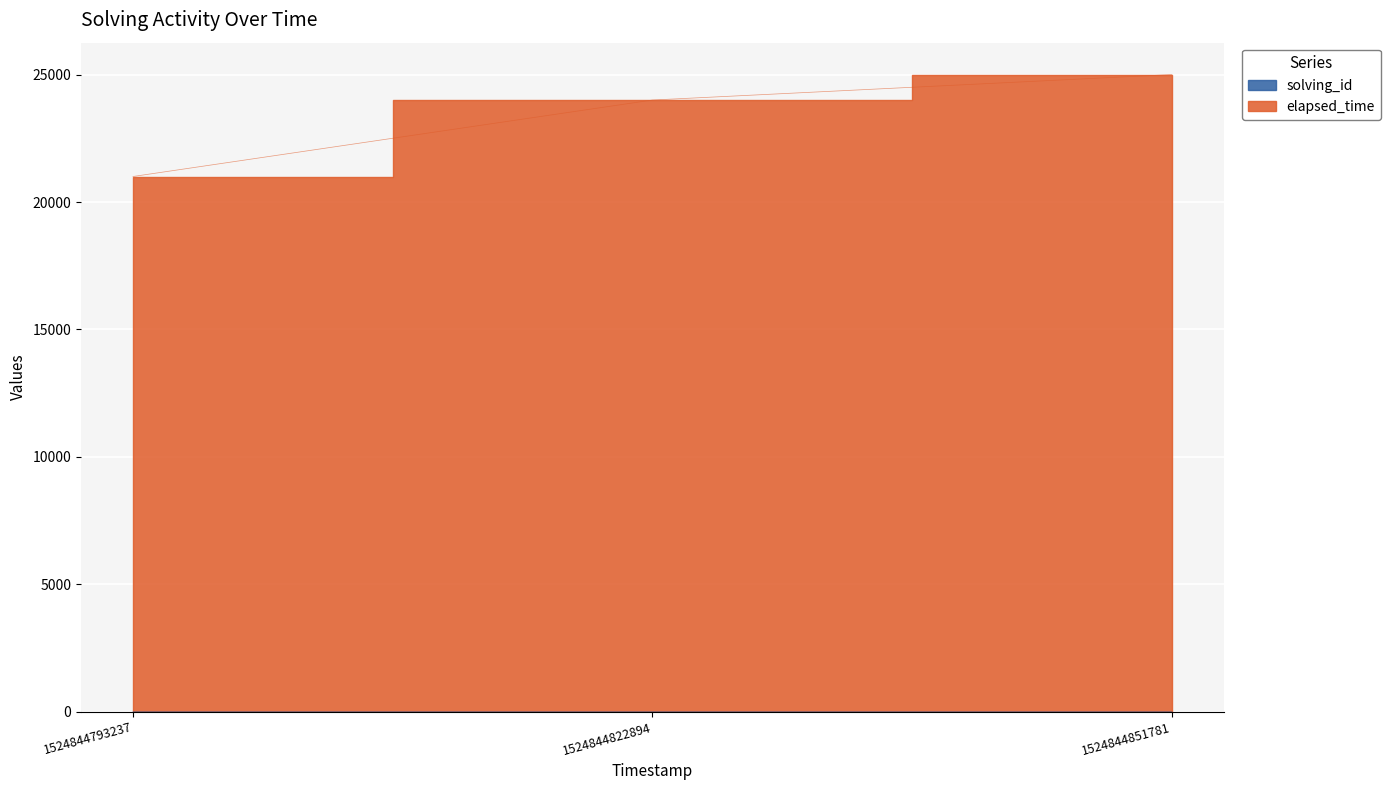

At which category does the chart reach its minimum across all series?

1524844793237